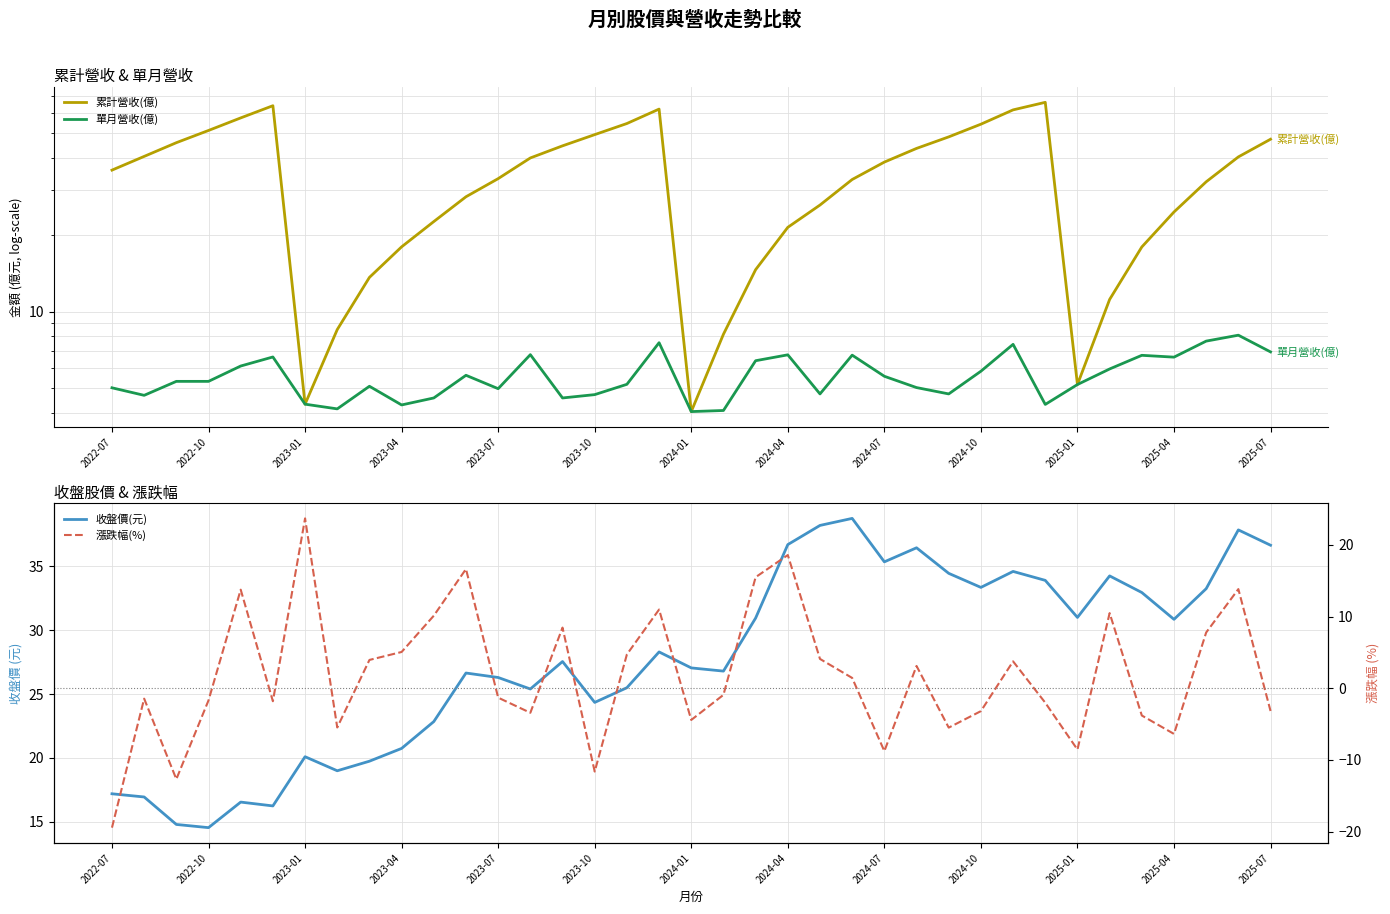

Is the value of 漲跌幅(%) at 2025-01 greater than the value of 收盤價(元) at 2025-04?

No